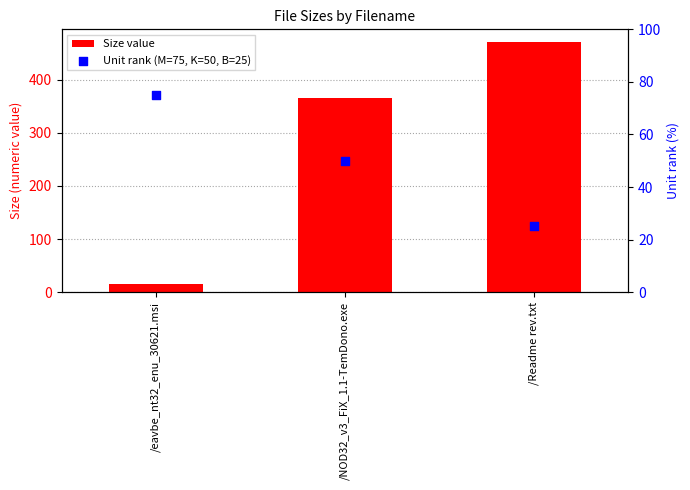

Which series contains the highest Y value?

Size value